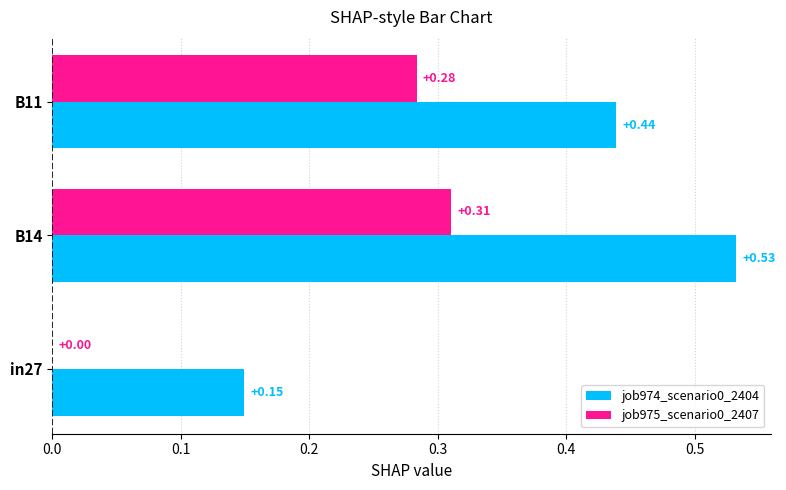

At which category is the sum across all series the highest?

B14